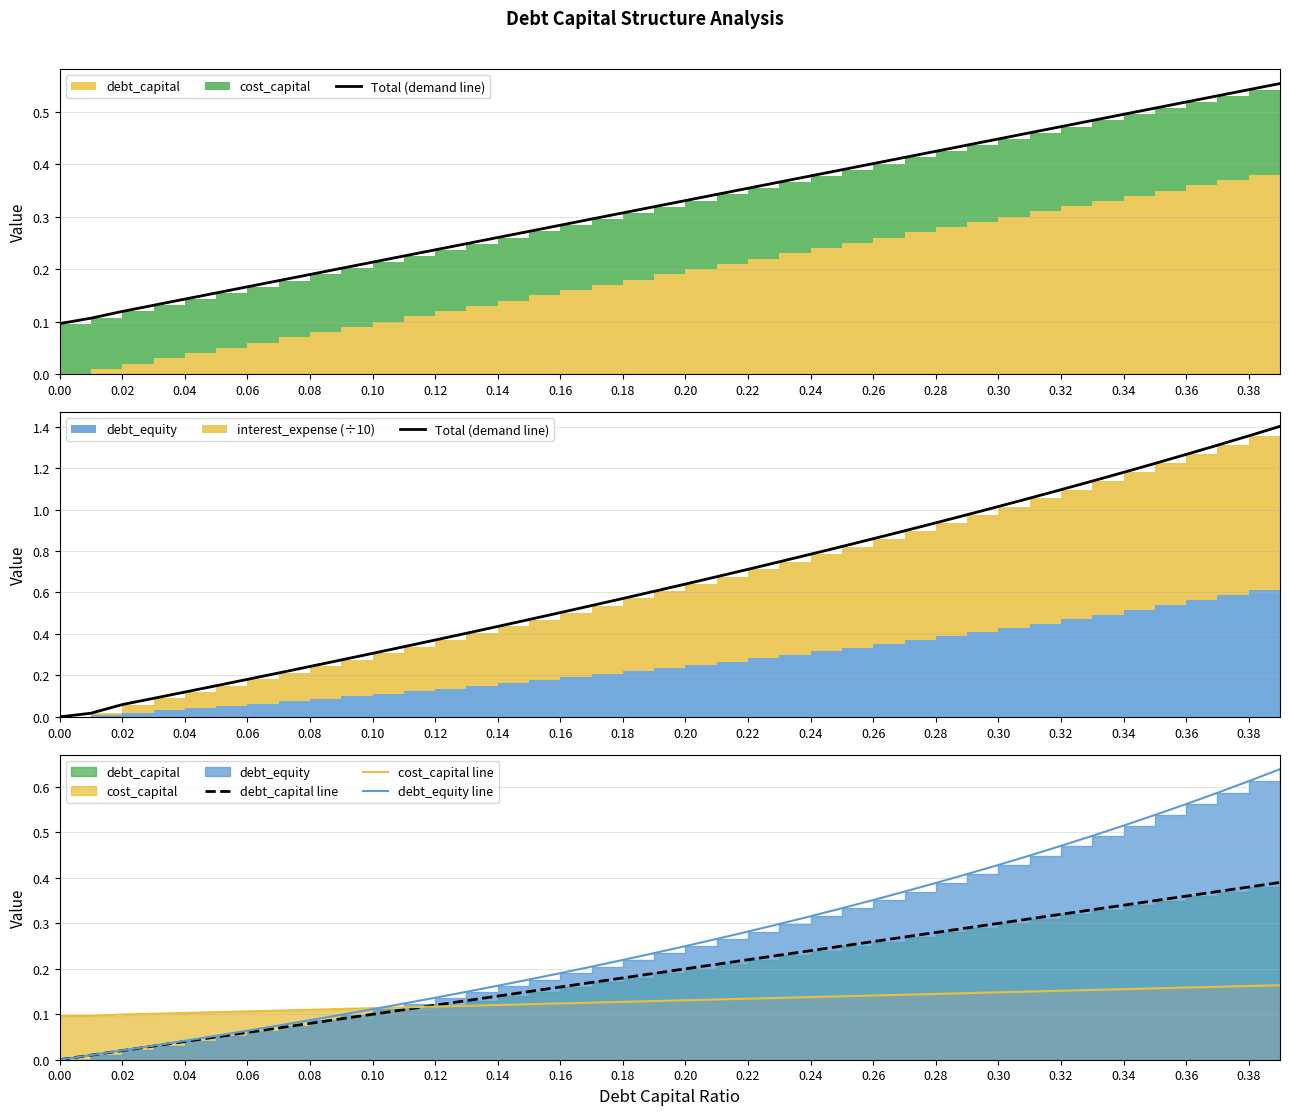

How many lines are shown in the chart?

4